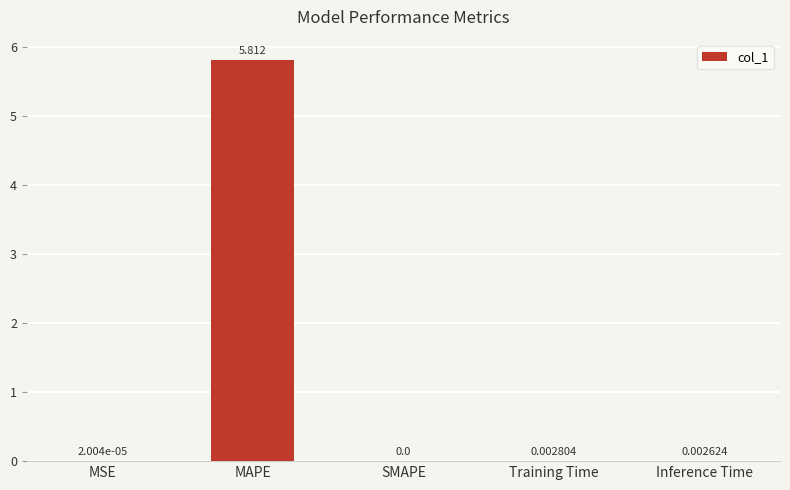

Between Inference Time and MSE, which is larger?

Inference Time